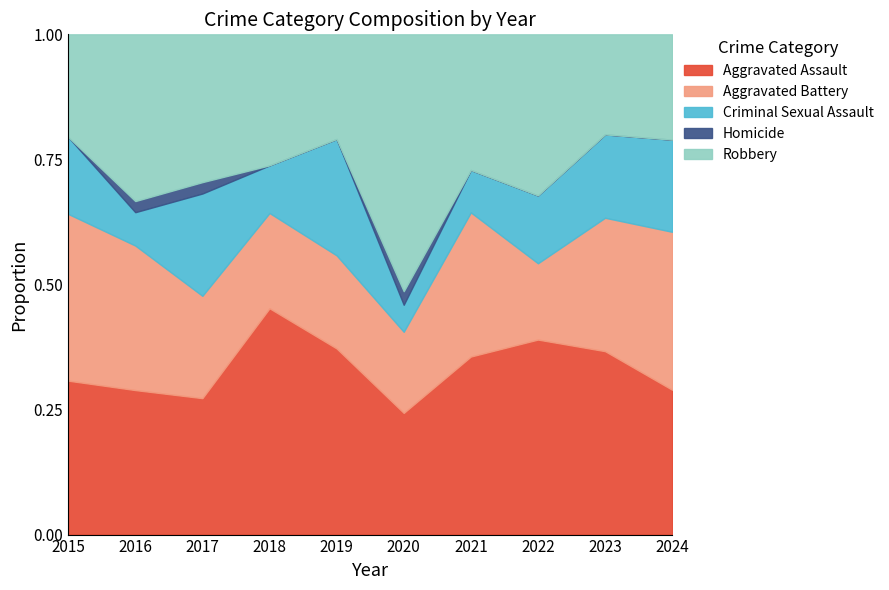

Which series has the largest total across all categories?

Aggravated Assault